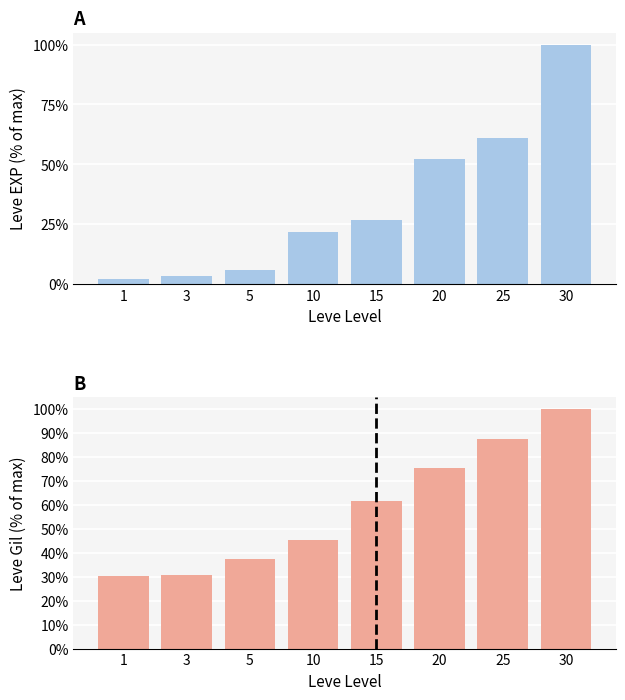

Are the bars grouped side by side (vs. stacked)?

Yes